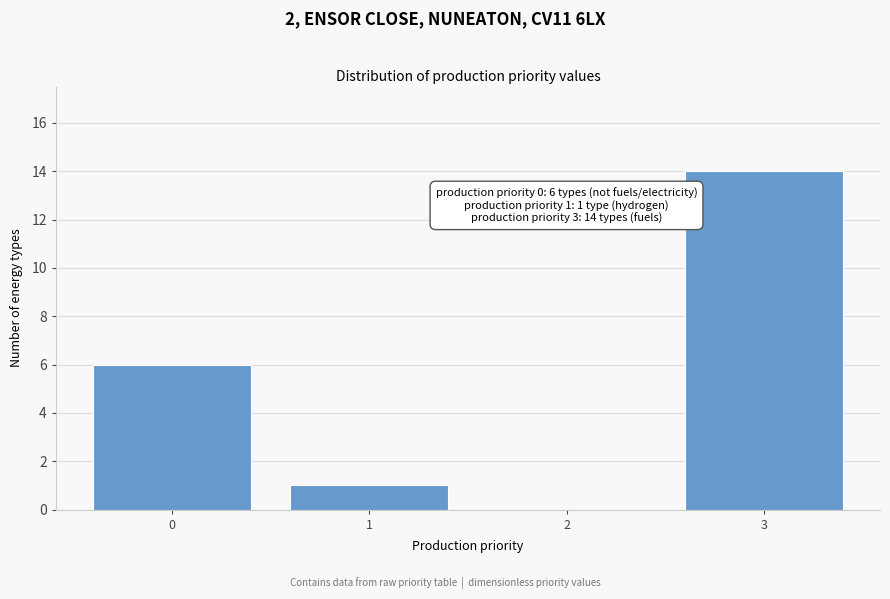

Which range on the x-axis has the tallest bar?

2.5 to 3.5